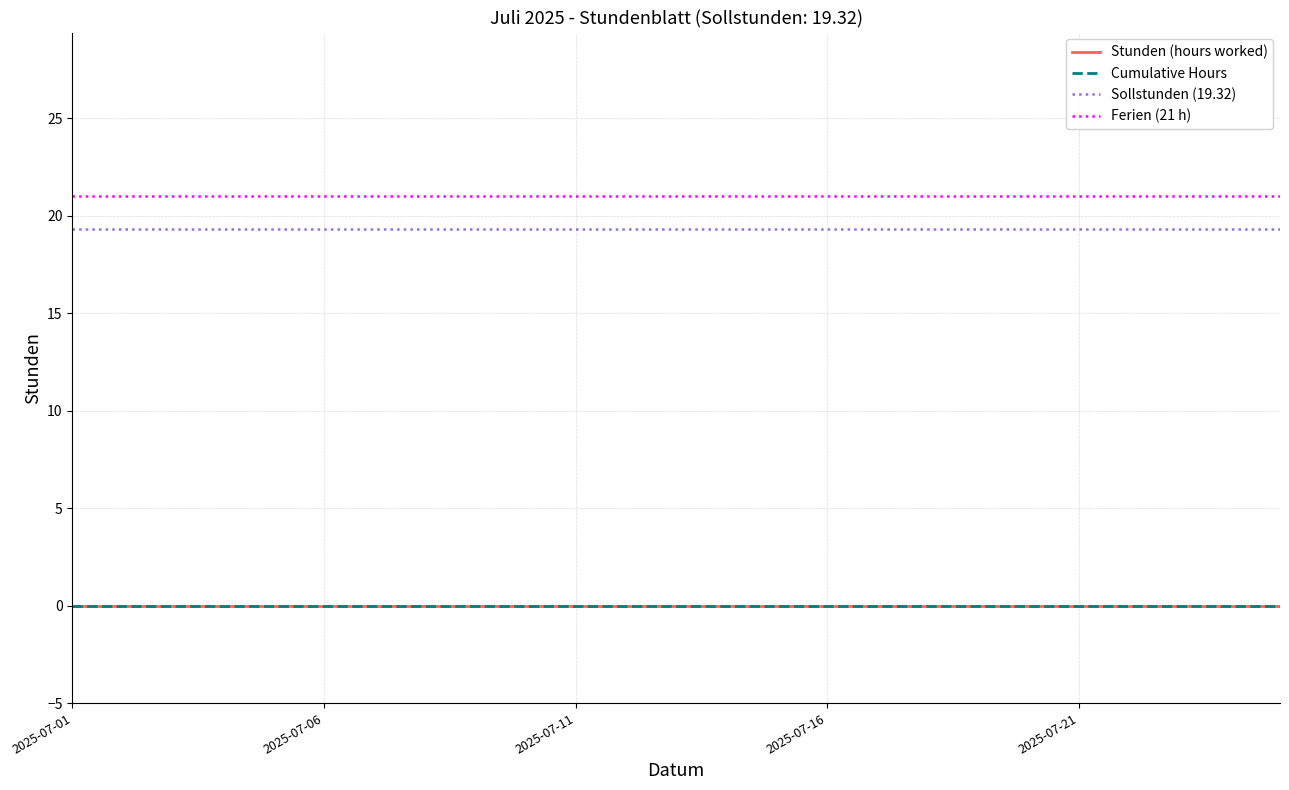

At how many categories does at least one series exceed 20?

25